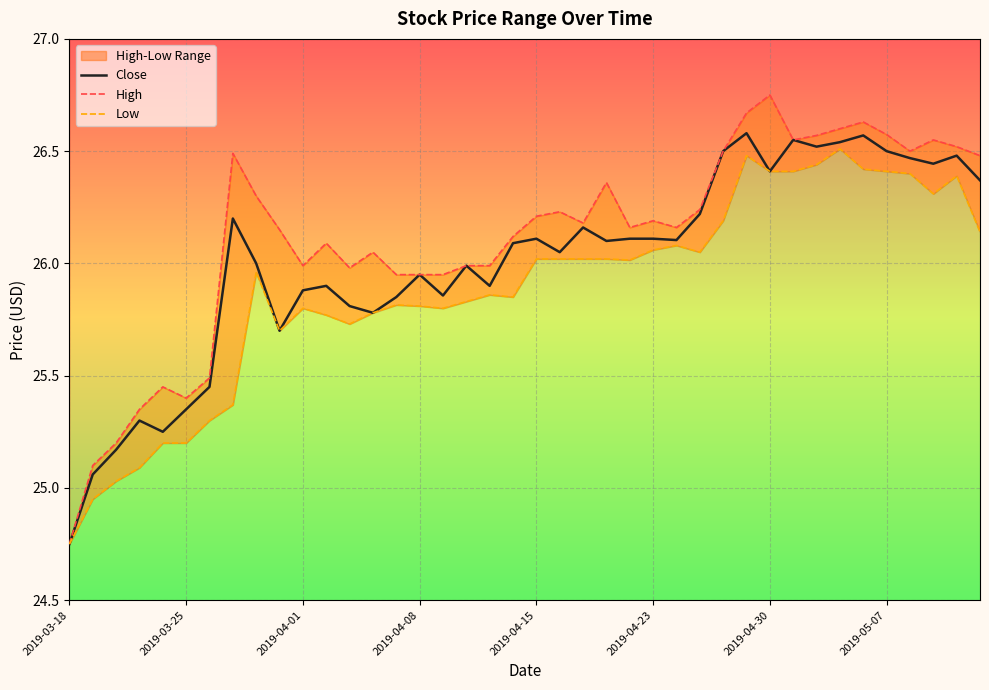

Reading left to right, extract all data points from this chart.

Close: 24.8	25.1	25.2	25.3	25.2	25.4	25.5	26.2	26.0	25.7	25.9	25.9	25.8	25.8	25.9	26.0	25.9	26.0	25.9	26.1	26.1	26.0	26.2	26.1	26.1	26.1	26.1	26.2	26.5	26.6	26.4	26.5	26.5	26.5	26.6	26.5	26.5	26.4	26.5	26.4
High: 24.8	25.1	25.2	25.4	25.5	25.4	25.5	26.5	26.3	26.1	26.0	26.1	26.0	26.0	26.0	26.0	26.0	26.0	26.0	26.1	26.2	26.2	26.2	26.4	26.2	26.2	26.2	26.2	26.5	26.7	26.8	26.5	26.6	26.6	26.6	26.6	26.5	26.5	26.5	26.5
Low: 24.8	25.0	25.0	25.1	25.2	25.2	25.3	25.4	26.0	25.7	25.8	25.8	25.7	25.8	25.8	25.8	25.8	25.8	25.9	25.9	26.0	26.0	26.0	26.0	26.0	26.1	26.1	26.0	26.2	26.5	26.4	26.4	26.4	26.5	26.4	26.4	26.4	26.3	26.4	26.1